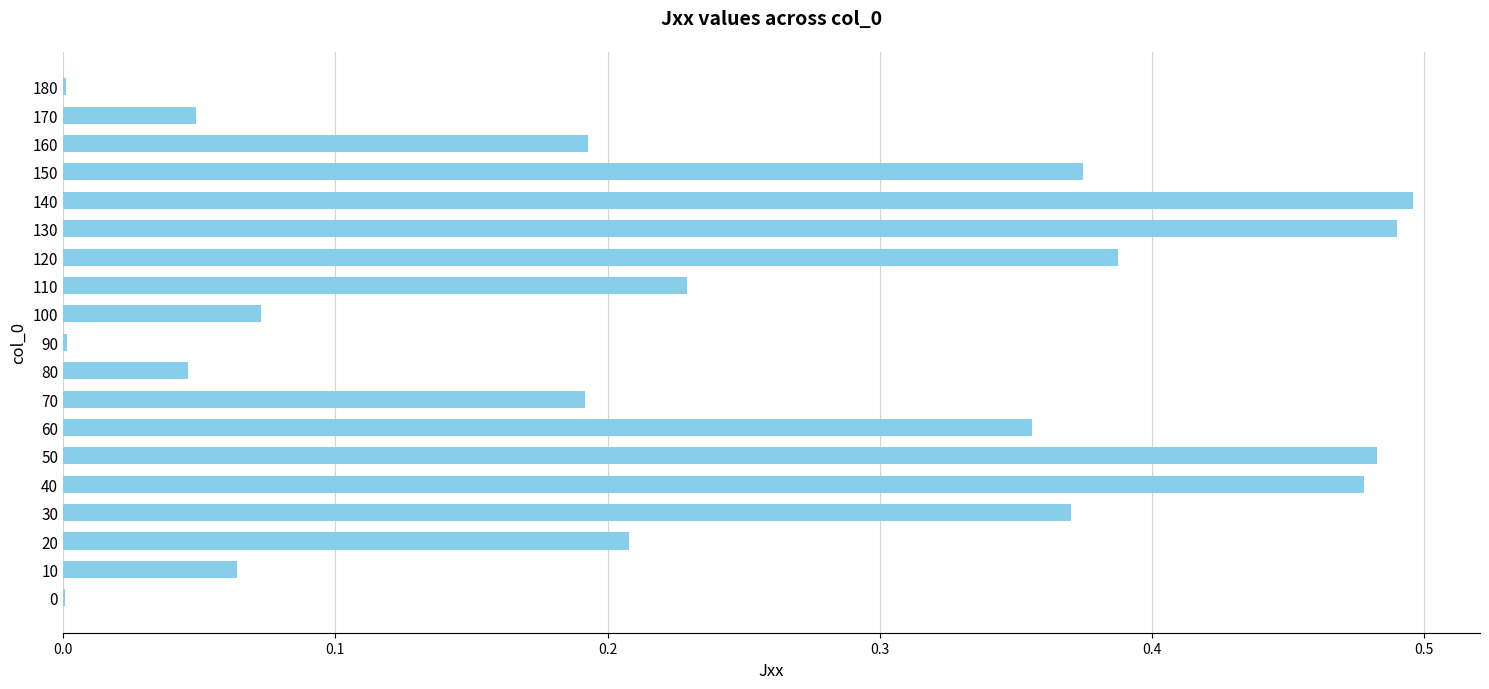

What is the sum of all values?

4.5